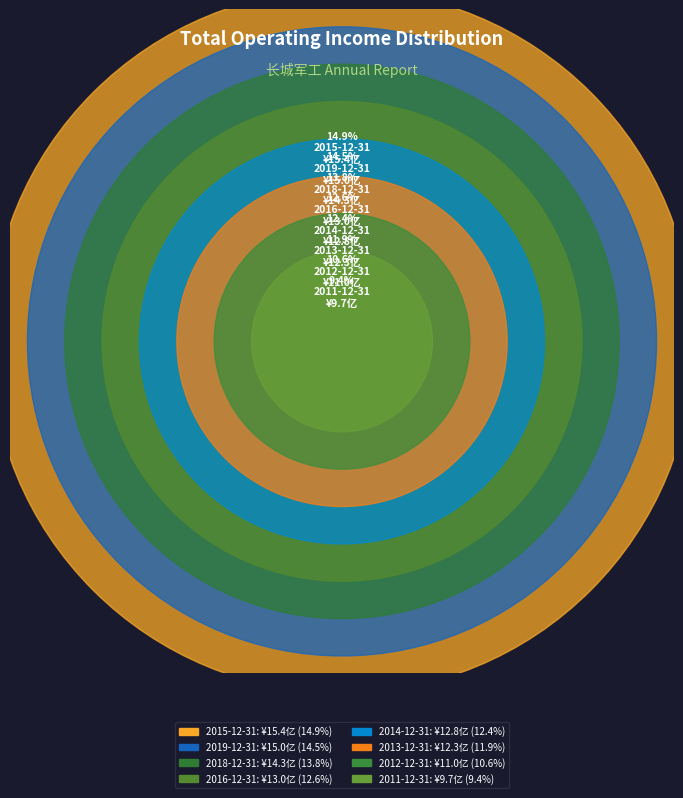

Rank the categories by value from highest to lowest.

2015-12-31, 2019-12-31, 2018-12-31, 2016-12-31, 2014-12-31, 2013-12-31, 2012-12-31, 2011-12-31